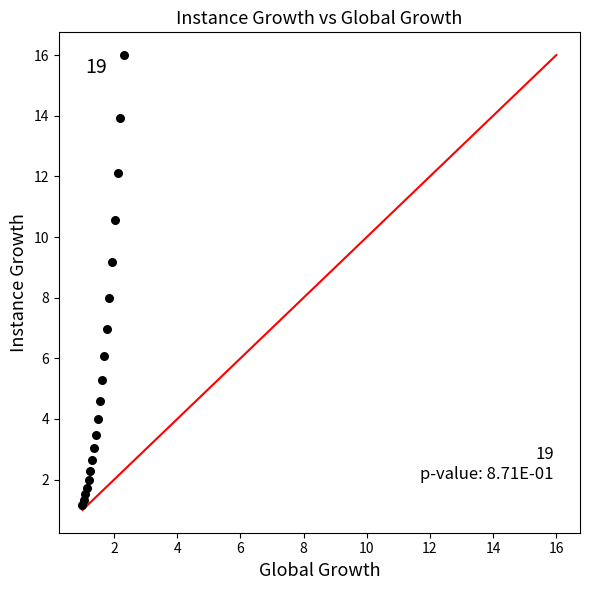

What is the range of X values (max minus min)?

1.3